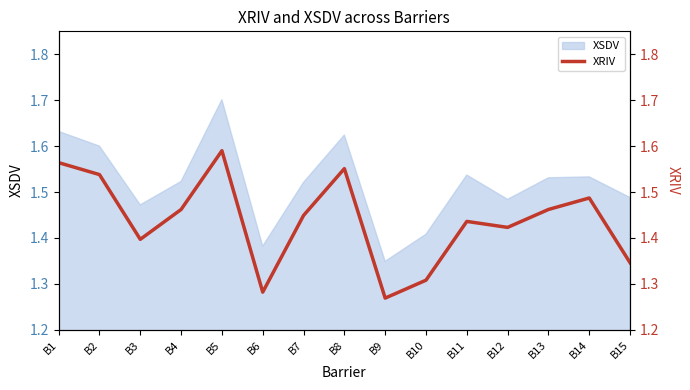

At which label is XSDV closest to 1?

B9